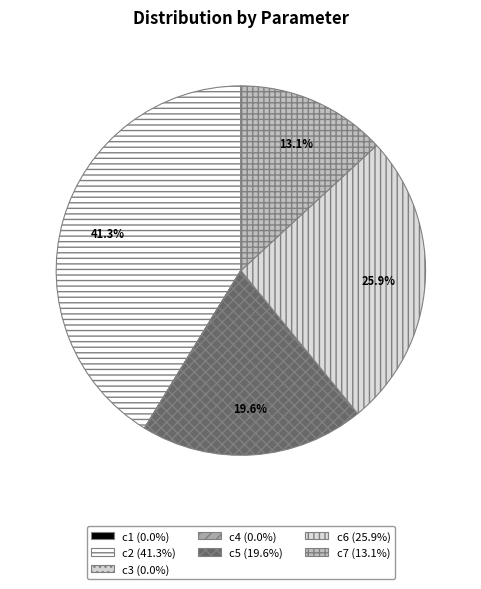

The c5 slice represents 20% of the pie. True or false?

True